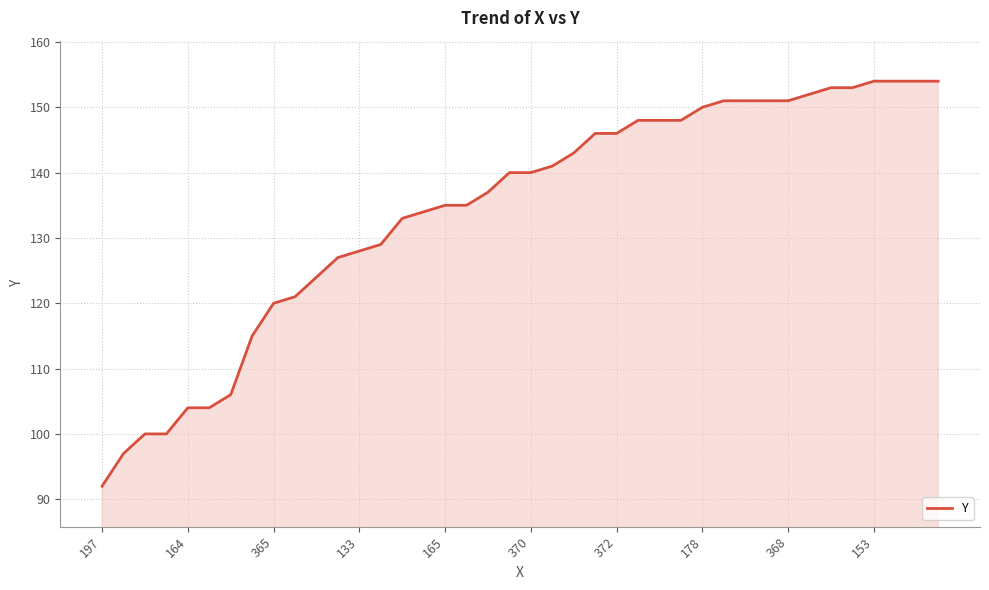

What is the smallest value displayed?

92